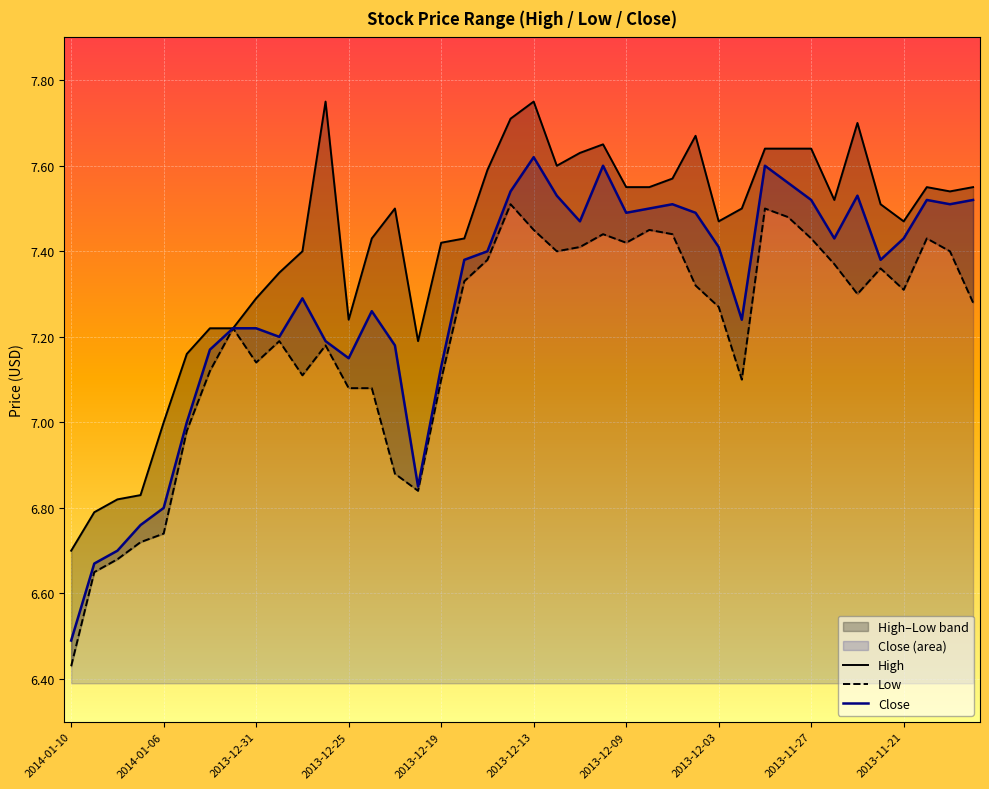

What value does the High series have at 22?

7.6